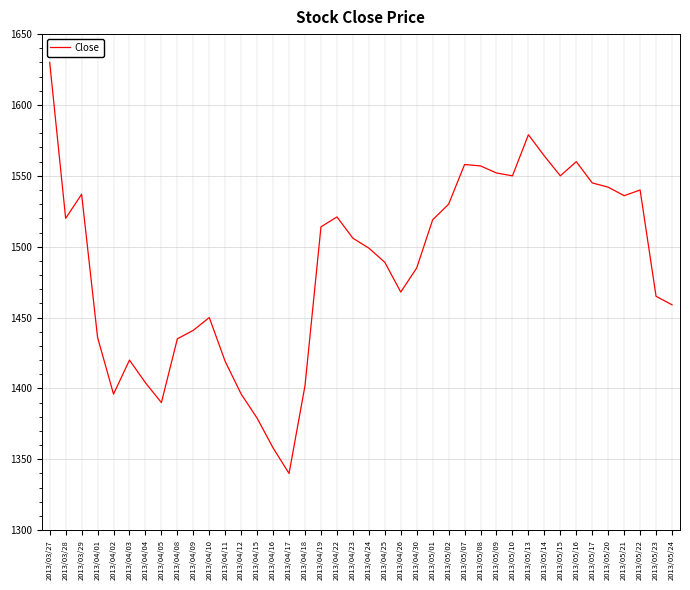

Where is the data nearest to the value 1485?

2013/04/30